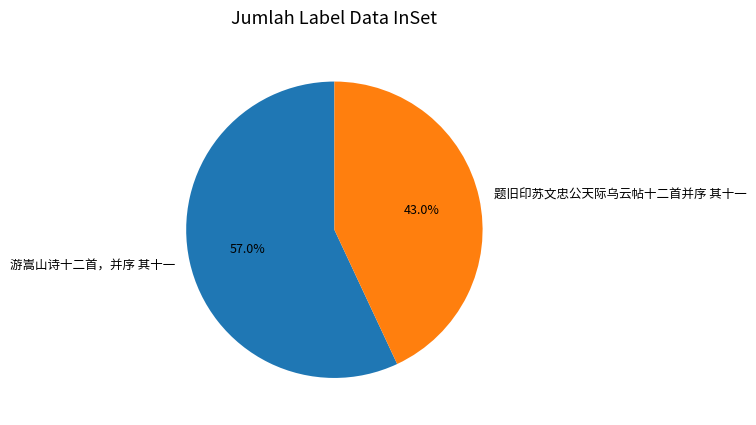

How much of the chart is everything except 游嵩山诗十二首，并序 其十一?

43.0%